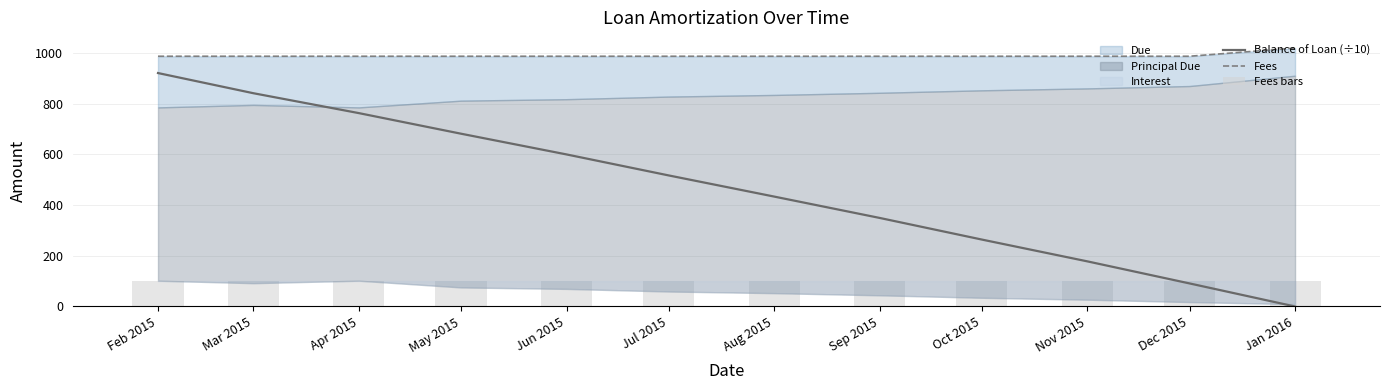

What is the sum of the Fees bars values at May 2015 and Sep 2015?

200.0